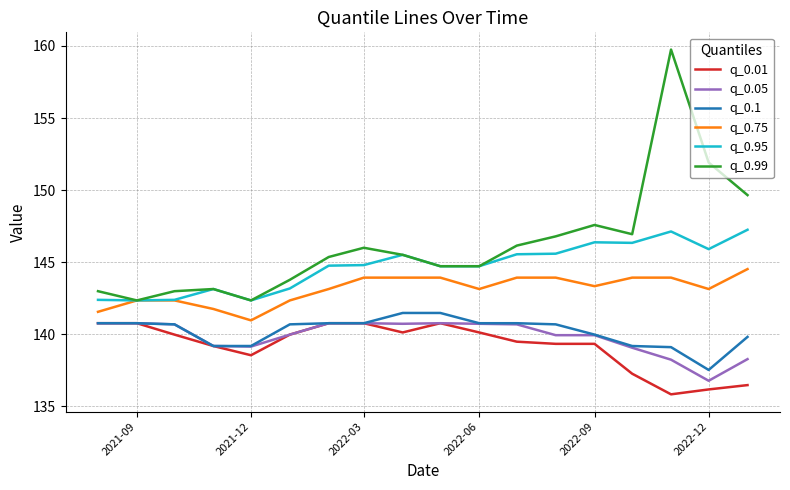

True or false: q_0.95 and q_0.01 intersect in this chart.

False